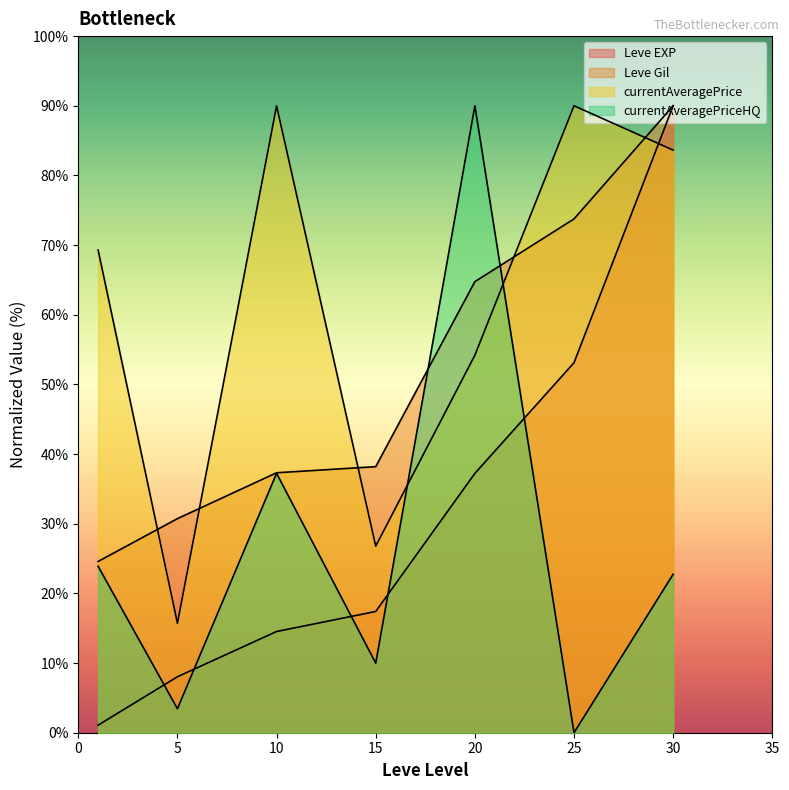

Where is currentAveragePrice nearest to the value 52?

20